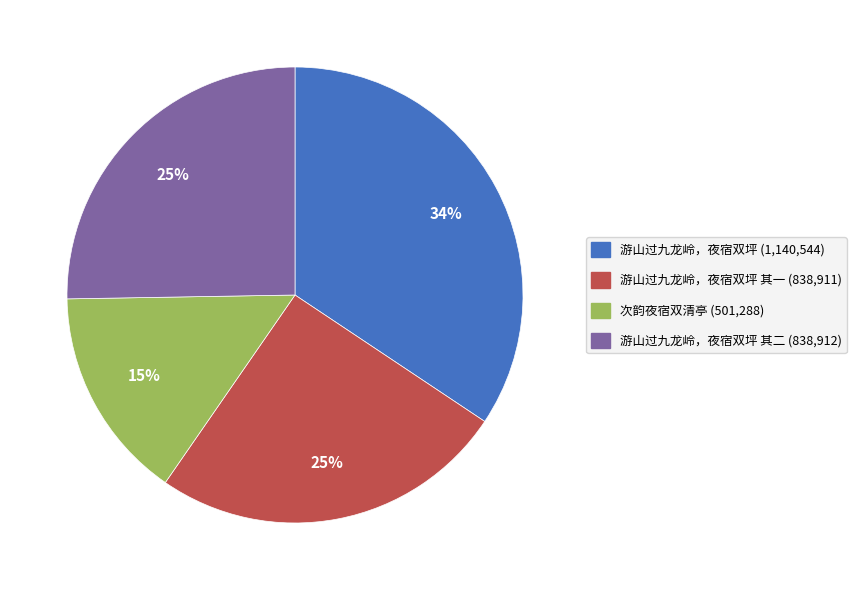

To the nearest percent, what is the difference between the largest and smallest slice percentages?

19%